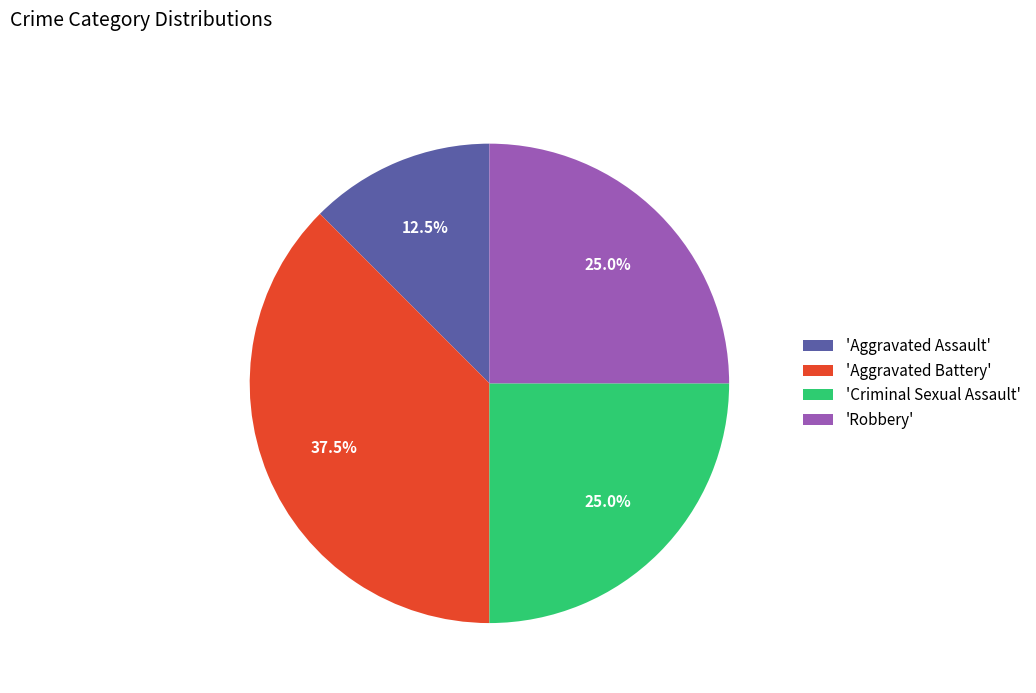

How many segments does this pie chart have?

4